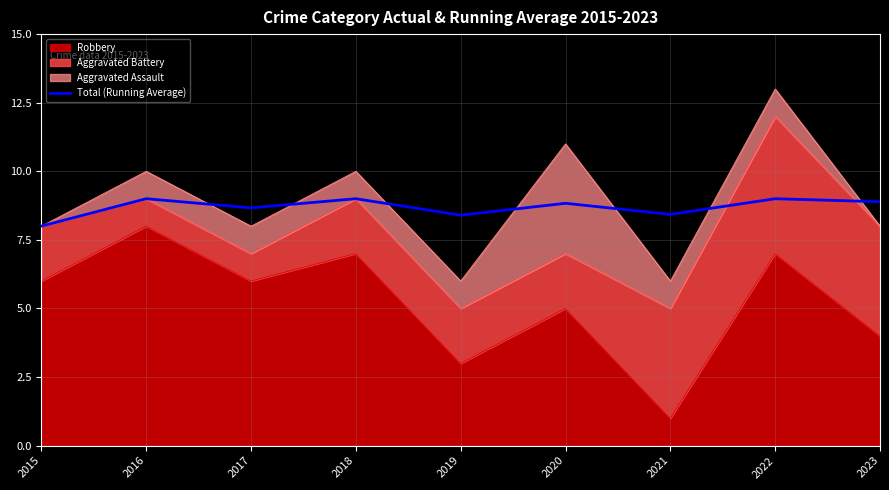

What is the sum of all values?

78.2